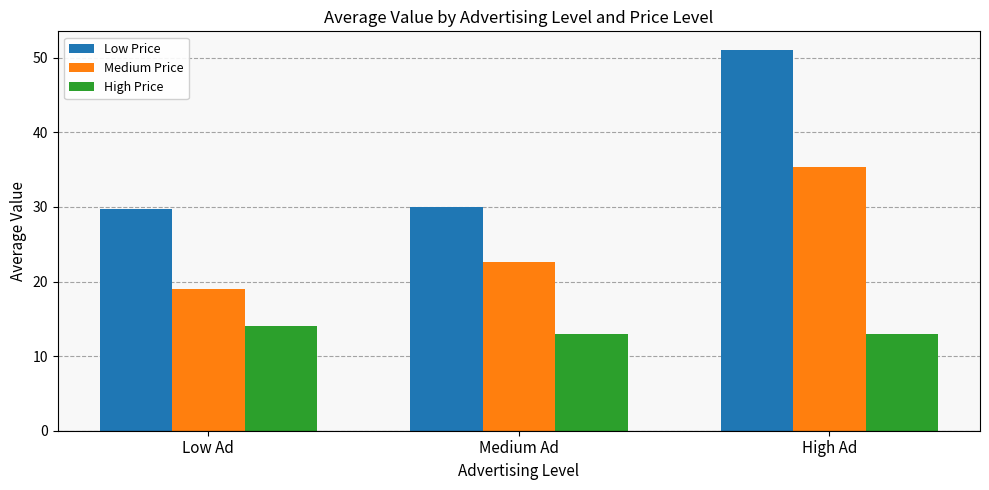

Which series has the largest total across all categories?

Low Price